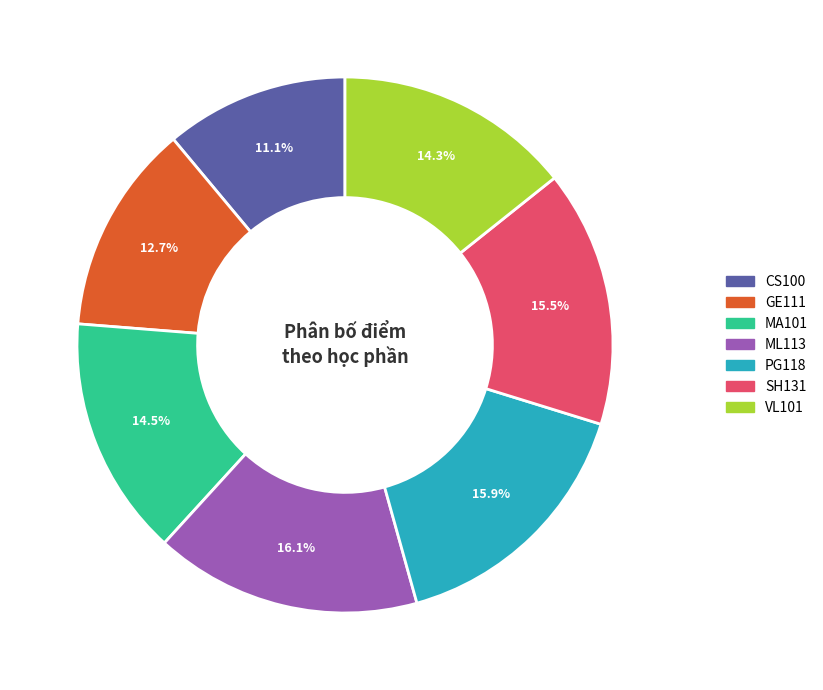

To the nearest percent, what is the difference between the ML113 and VL101 slice percentages?

2%